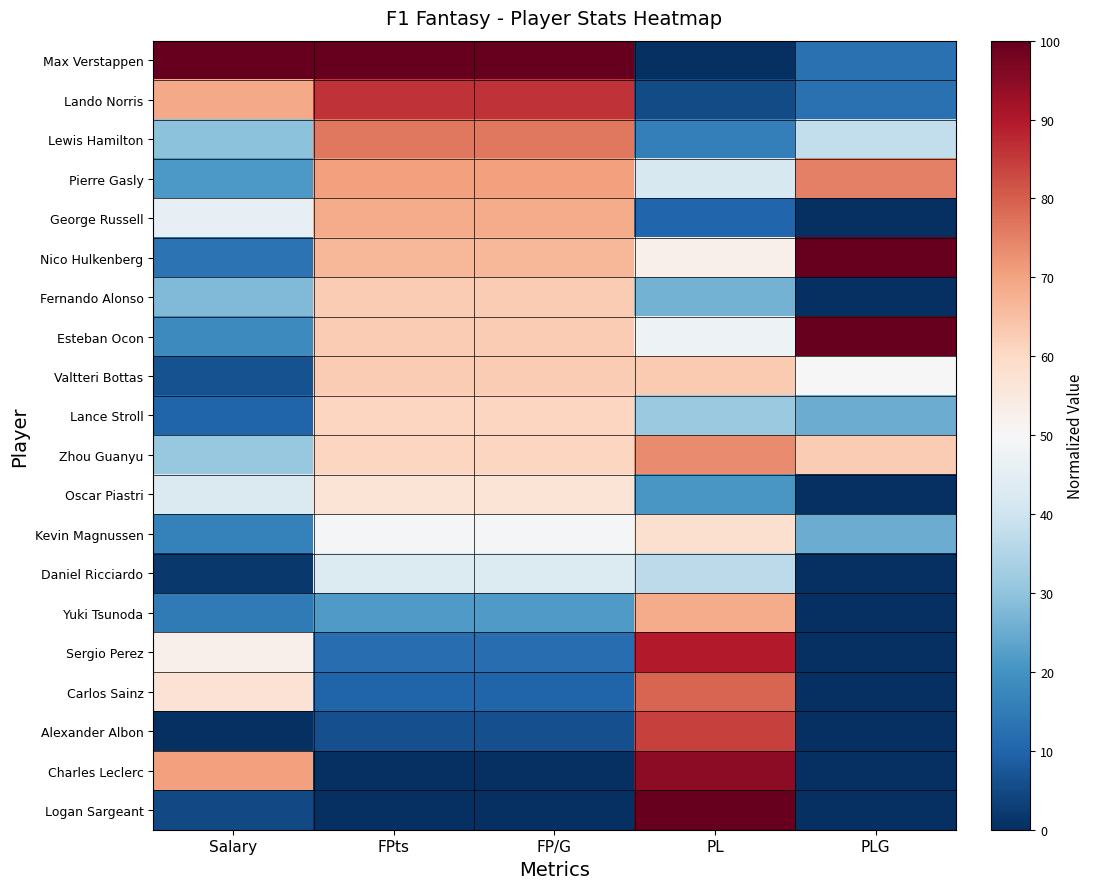

What is the difference between the highest and lowest values at PLG?

100.0